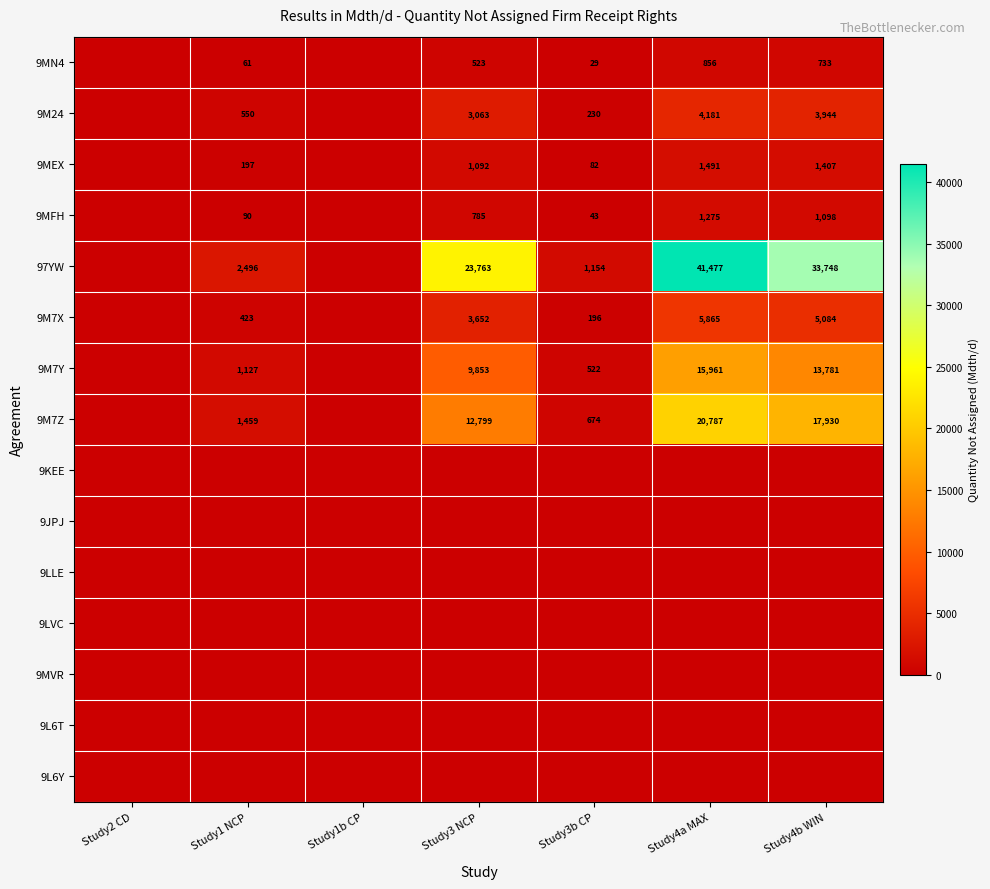

How many data points does each series have?

7